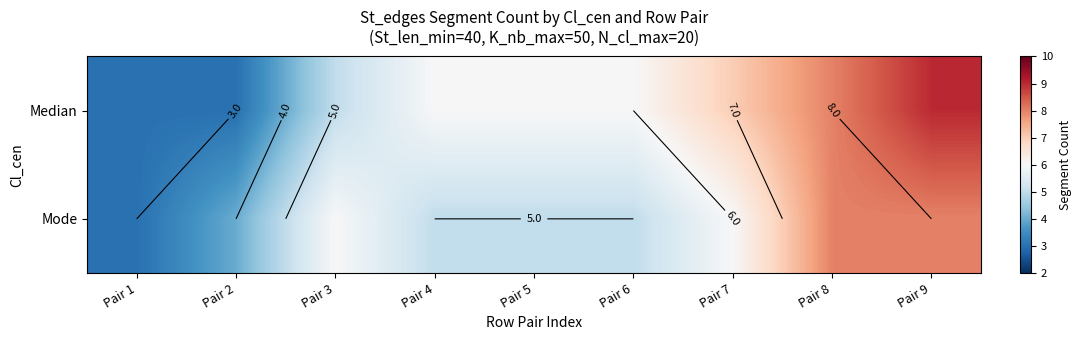

Is the value of Mode at Pair 8 greater than the value of Median at Pair 5?

Yes